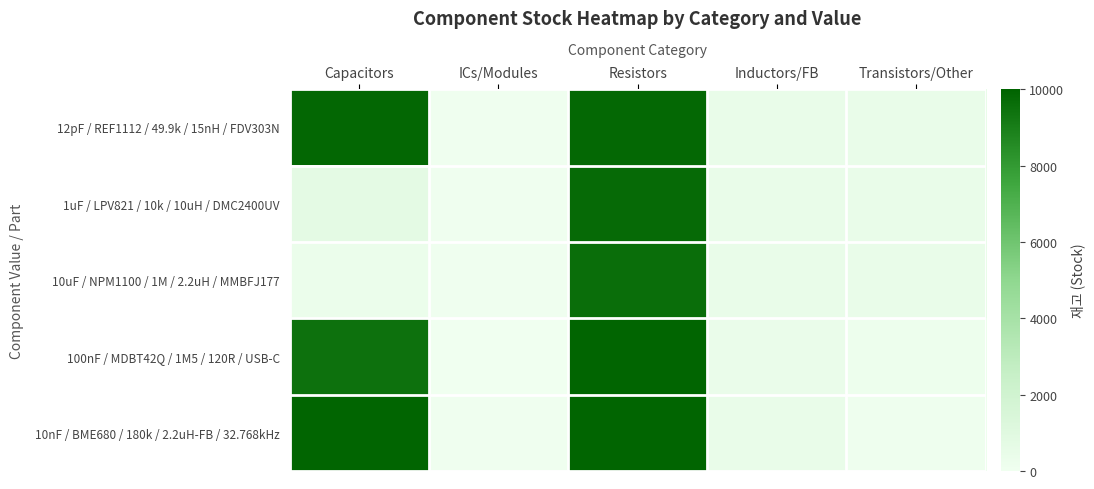

Reading left to right, what are all the values shown in this chart?

12pF / REF1112 / 49.9k / 15nH / FDV303N: Capacitors=9880	ICs/Modules=50	Resistors=9820	Inductors/FB=440	Transistors/Other=440
1uF / LPV821 / 10k / 10uH / DMC2400UV: Capacitors=760	ICs/Modules=70	Resistors=9760	Inductors/FB=440	Transistors/Other=440
10uF / NPM1100 / 1M / 2.2uH / MMBFJ177: Capacitors=280	ICs/Modules=40	Resistors=9580	Inductors/FB=440	Transistors/Other=440
100nF / MDBT42Q / 1M5 / 120R / USB-C: Capacitors=9460	ICs/Modules=20	Resistors=9940	Inductors/FB=380	Transistors/Other=160
10nF / BME680 / 180k / 2.2uH-FB / 32.768kHz: Capacitors=9940	ICs/Modules=40	Resistors=9940	Inductors/FB=440	Transistors/Other=140